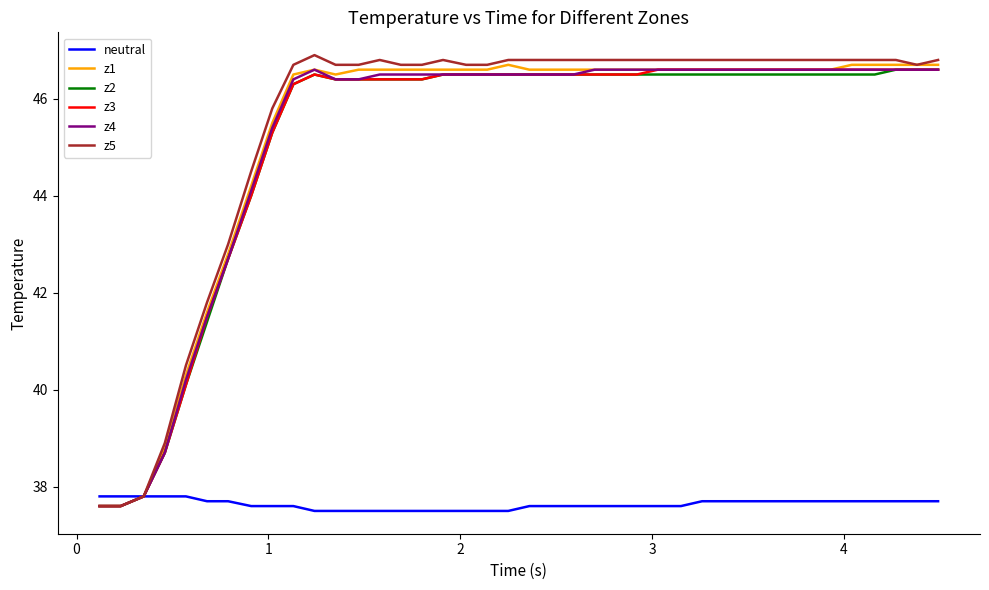

What is the smallest value displayed?

37.5